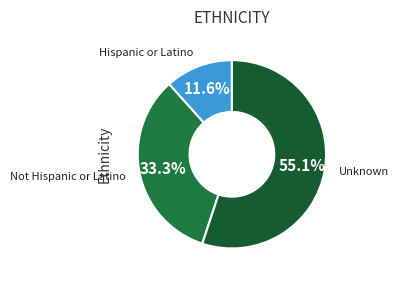

To the nearest percent, what is the average slice percentage?

33%